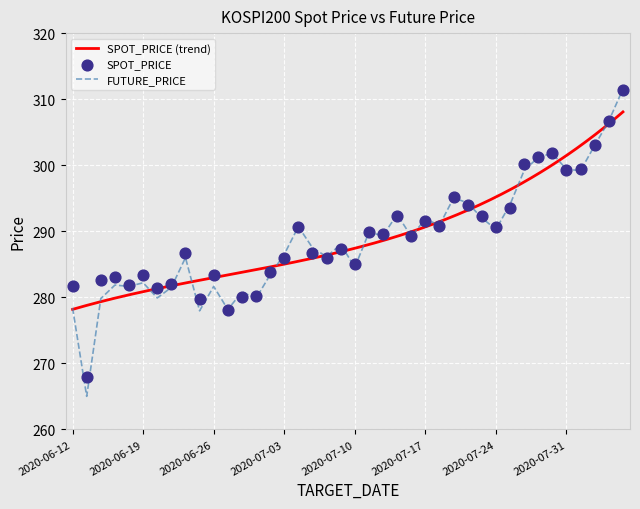

Which series has the widest spread of Y values?

FUTURE_PRICE